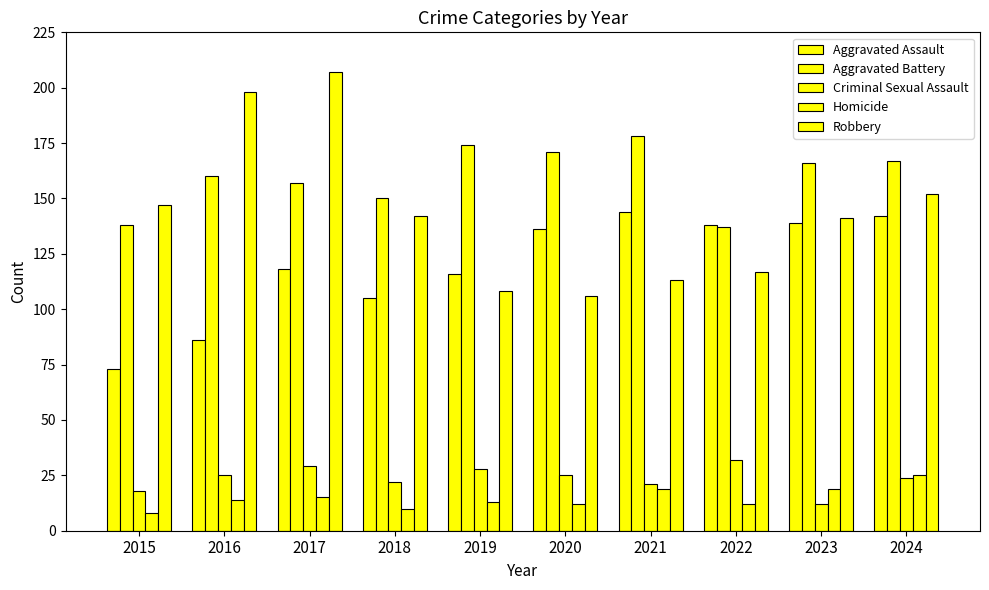

Count the number of categories in the chart.

10